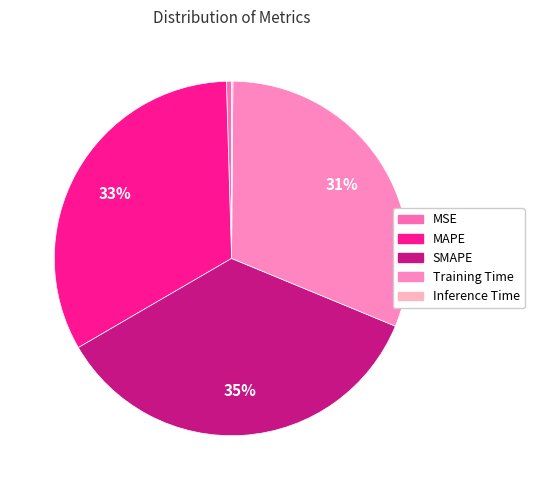

How many segments does this pie chart have?

5